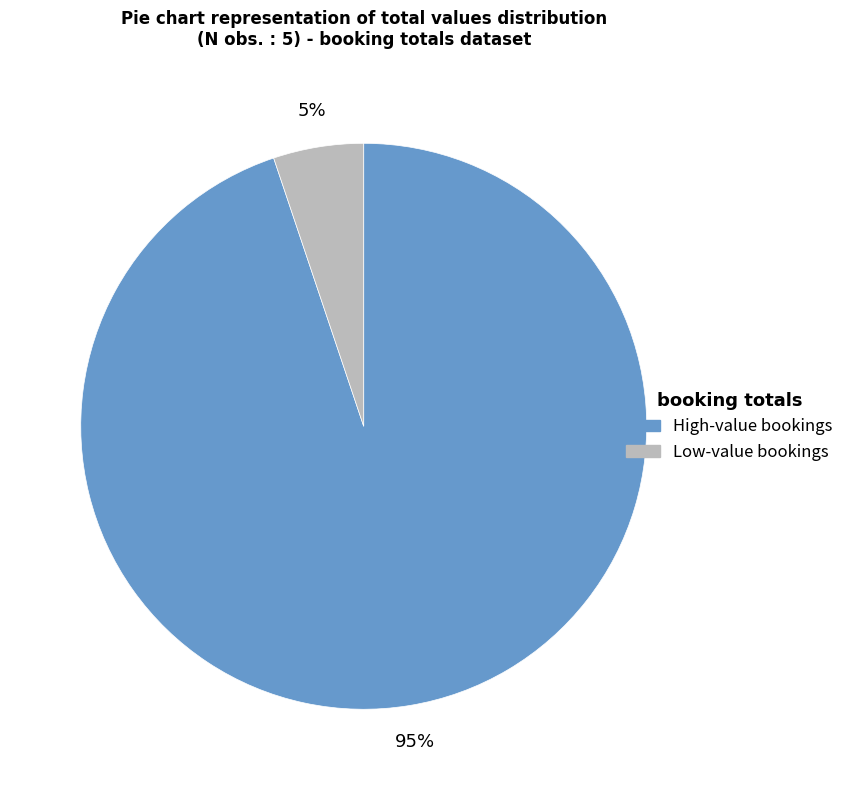

To the nearest percent, what is the difference between the largest and smallest slice percentages?

90%